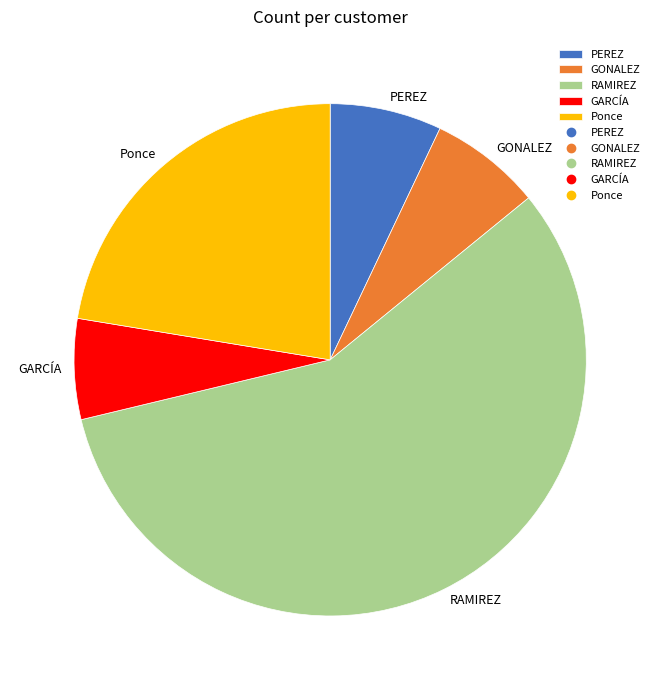

The GONALEZ slice represents 16% of the pie. True or false?

False